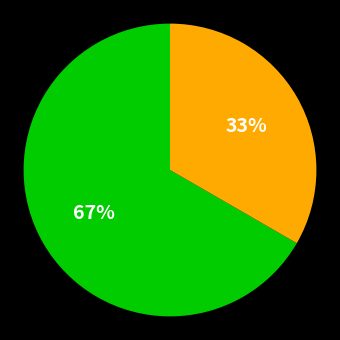

To the nearest percent, what is the average slice percentage?

50%